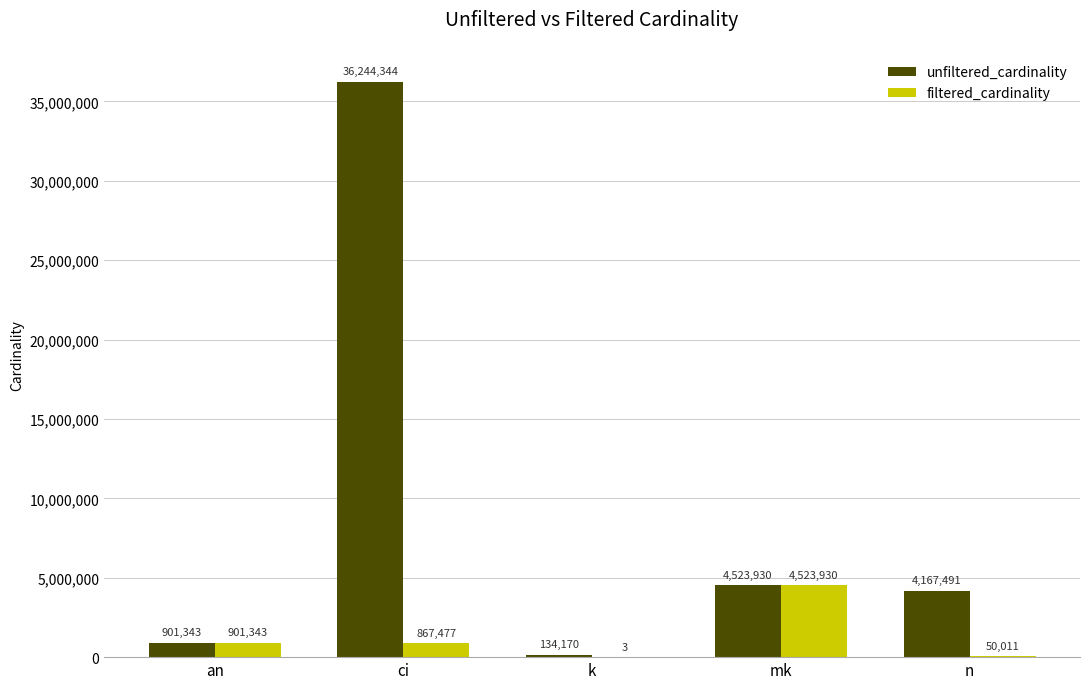

Reading right to left, transcribe all the data shown in this chart.

unfiltered_cardinality: 4167491	4523930	134170	36244344	901343
filtered_cardinality: 50011	4523930	3	867477	901343